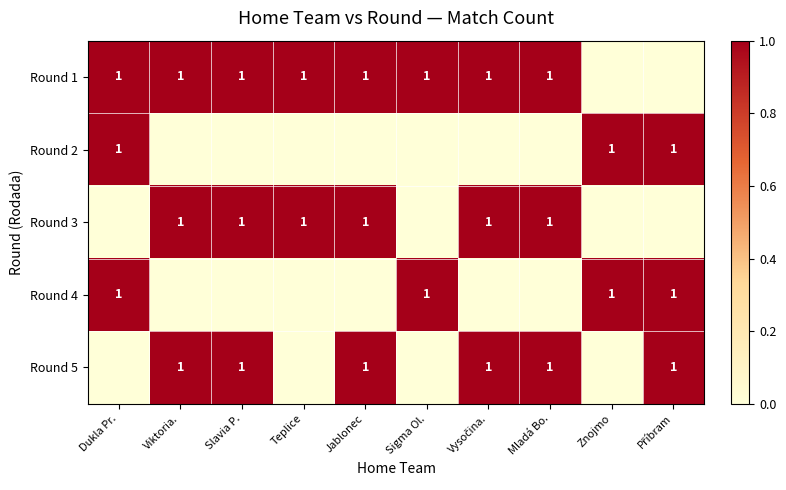

What is the maximum value for Round 5?

1